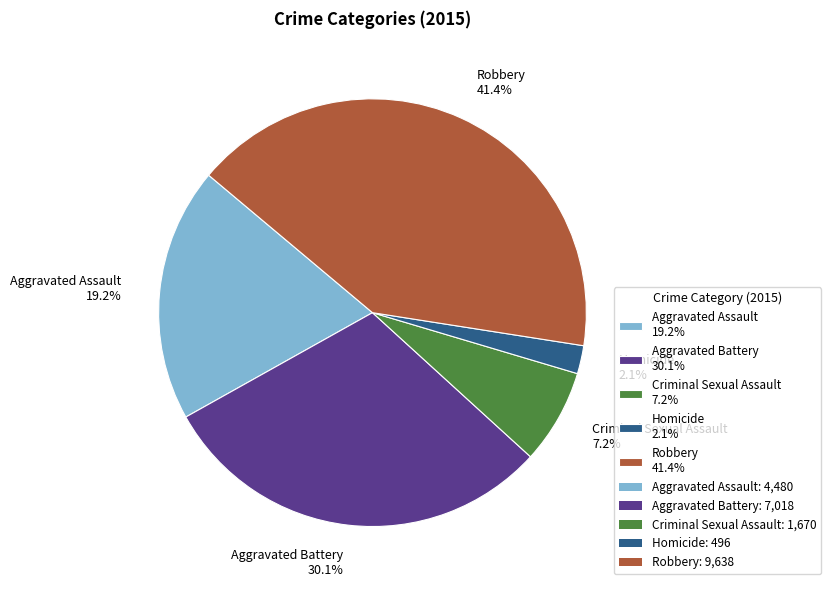

Does Homicide represent more than half of the total?

No